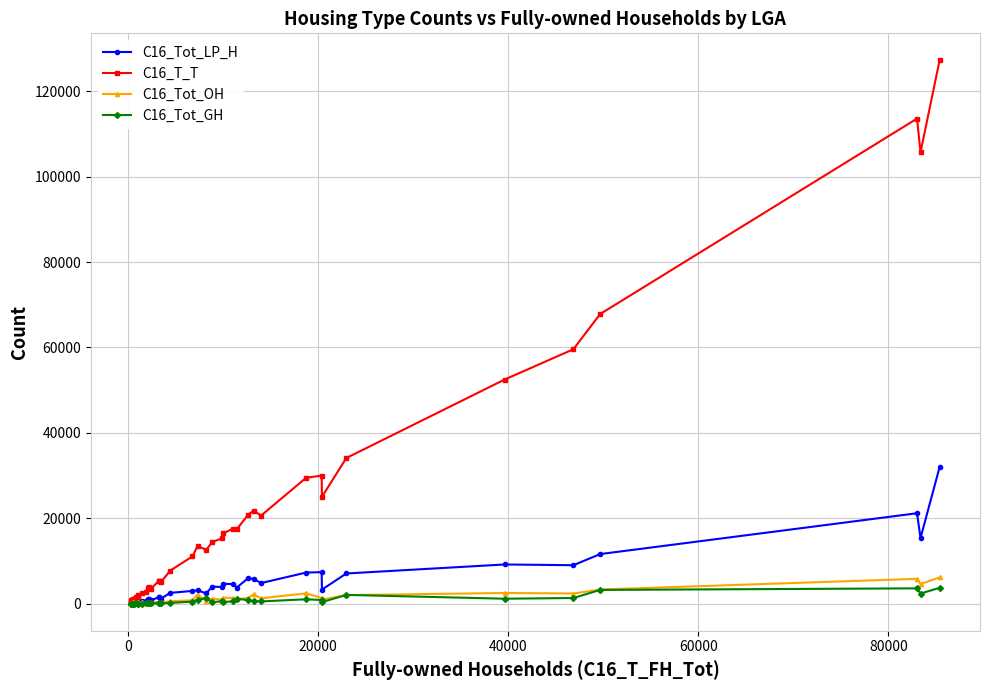

What is the value of the C16_Tot_OH point at the 17th from the left?

420